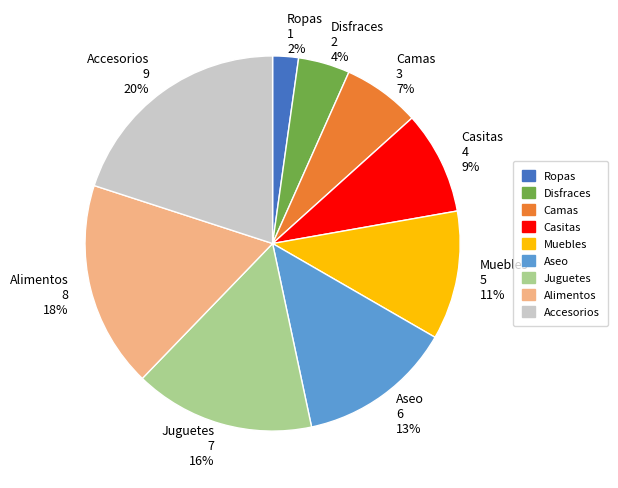

To the nearest percent, what is the combined percentage of Alimentos and Casitas?

27%